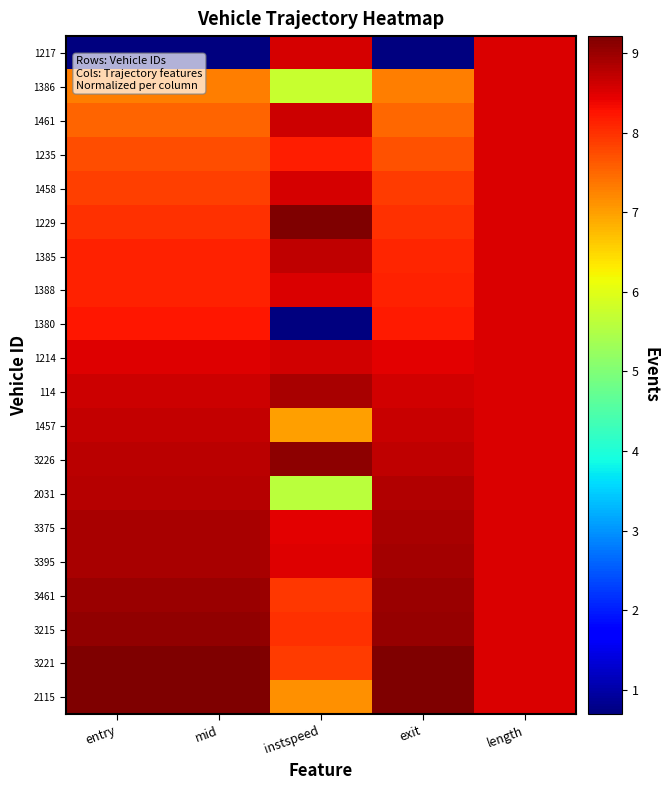

Reading left to right, extract all data points from this chart.

1217: entry=0.7	mid=0.7	instspeed=8.5	exit=0.7	length=8.5
1386: entry=7.3	mid=7.3	instspeed=5.7	exit=7.3	length=8.5
1461: entry=7.5	mid=7.5	instspeed=8.6	exit=7.5	length=8.5
1235: entry=7.7	mid=7.7	instspeed=8.2	exit=7.7	length=8.5
1458: entry=7.9	mid=7.9	instspeed=8.6	exit=7.9	length=8.5
1229: entry=8.0	mid=8.0	instspeed=9.2	exit=8.0	length=8.5
1385: entry=8.1	mid=8.1	instspeed=8.7	exit=8.1	length=8.5
1388: entry=8.1	mid=8.1	instspeed=8.5	exit=8.1	length=8.5
1380: entry=8.2	mid=8.2	instspeed=0.7	exit=8.2	length=8.5
1214: entry=8.5	mid=8.5	instspeed=8.6	exit=8.5	length=8.5
114: entry=8.6	mid=8.6	instspeed=8.9	exit=8.6	length=8.5
1457: entry=8.7	mid=8.7	instspeed=7.0	exit=8.7	length=8.5
3226: entry=8.8	mid=8.8	instspeed=9.1	exit=8.7	length=8.5
2031: entry=8.8	mid=8.8	instspeed=5.6	exit=8.8	length=8.5
3375: entry=8.9	mid=8.9	instspeed=8.4	exit=8.9	length=8.5
3395: entry=8.9	mid=8.9	instspeed=8.5	exit=8.9	length=8.5
3461: entry=9.0	mid=9.0	instspeed=7.9	exit=9.0	length=8.5
3215: entry=9.0	mid=9.0	instspeed=8.0	exit=9.0	length=8.5
3221: entry=9.2	mid=9.2	instspeed=7.9	exit=9.2	length=8.5
2115: entry=9.2	mid=9.2	instspeed=7.1	exit=9.2	length=8.5